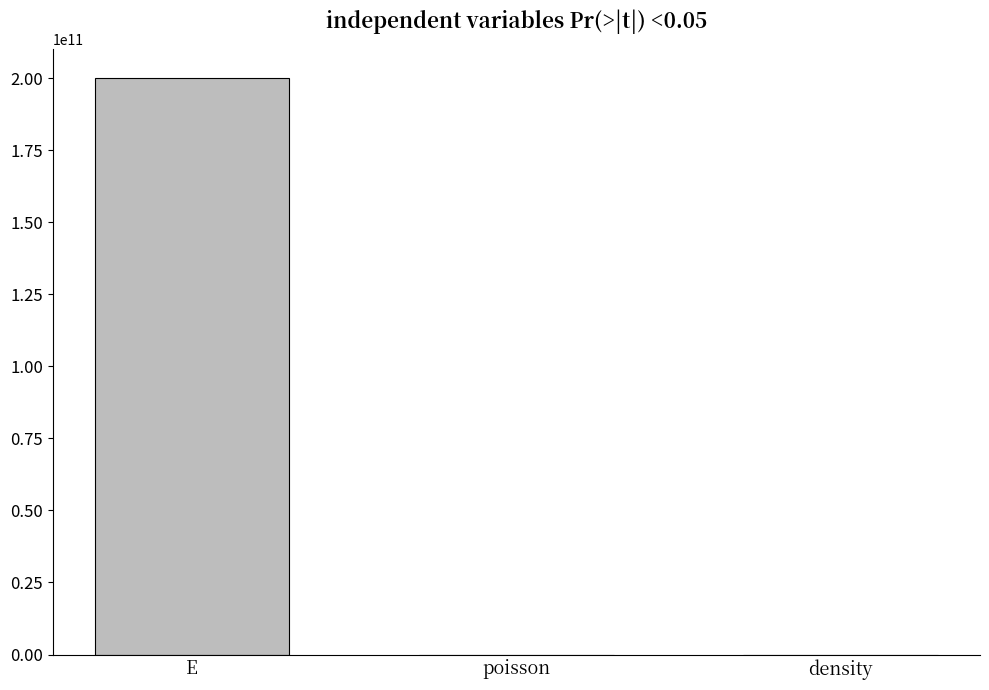

At which category does the chart reach its peak across all series?

E